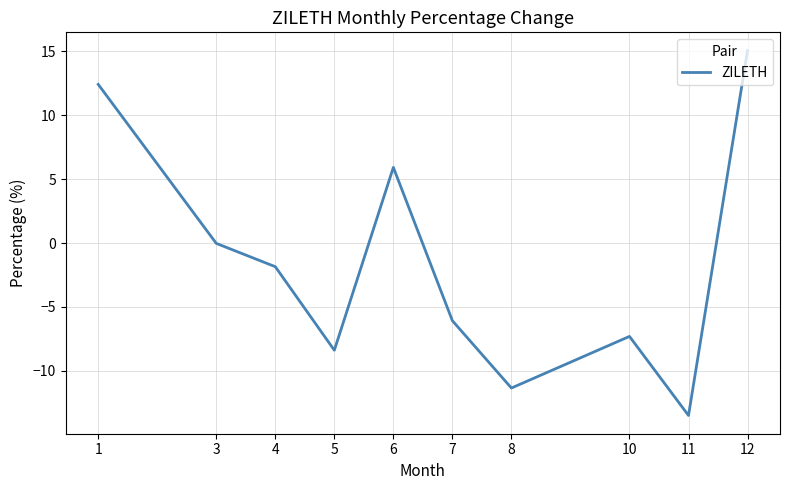

Where is the first local maximum?

6